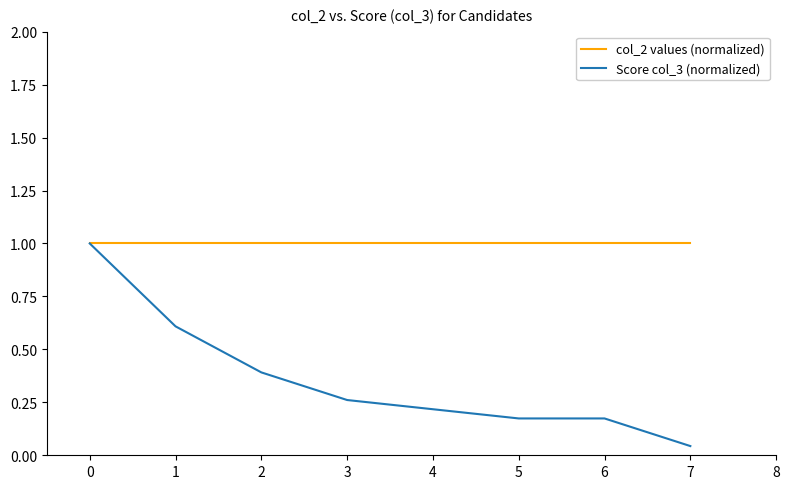

Between 0 and 3, which series saw the biggest shift?

Score col_3 (normalized)